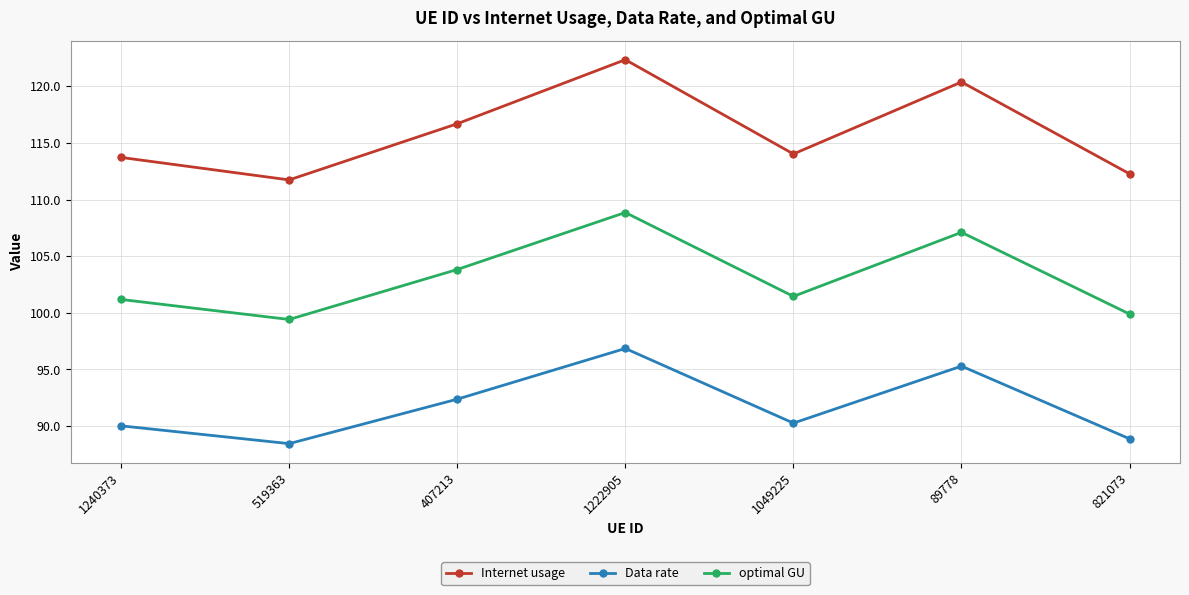

Is the value of Internet usage at 1049225 greater than the value of optimal GU at 821073?

Yes